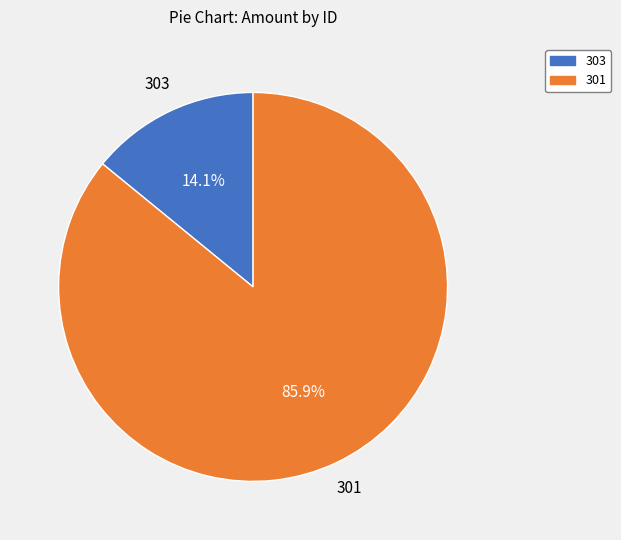

Which slice is the largest?

301